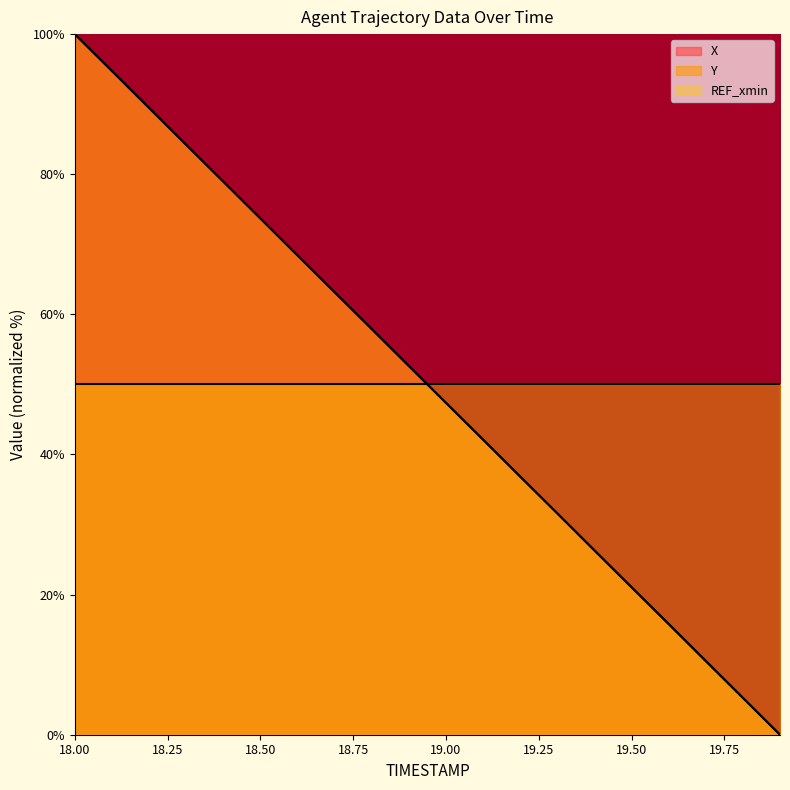

Reading left to right, what are all the values shown in this chart?

X: 100.0	94.8	89.5	84.2	79.0	73.7	68.4	63.2	57.9	52.6	47.4	42.1	36.8	31.6	26.3	21.0	15.8	10.5	5.2	0.0
Y: 100.0	94.7	89.5	84.2	79.0	73.7	68.4	63.2	57.9	52.6	47.4	42.1	36.9	31.6	26.3	21.1	15.8	10.6	5.3	0.0